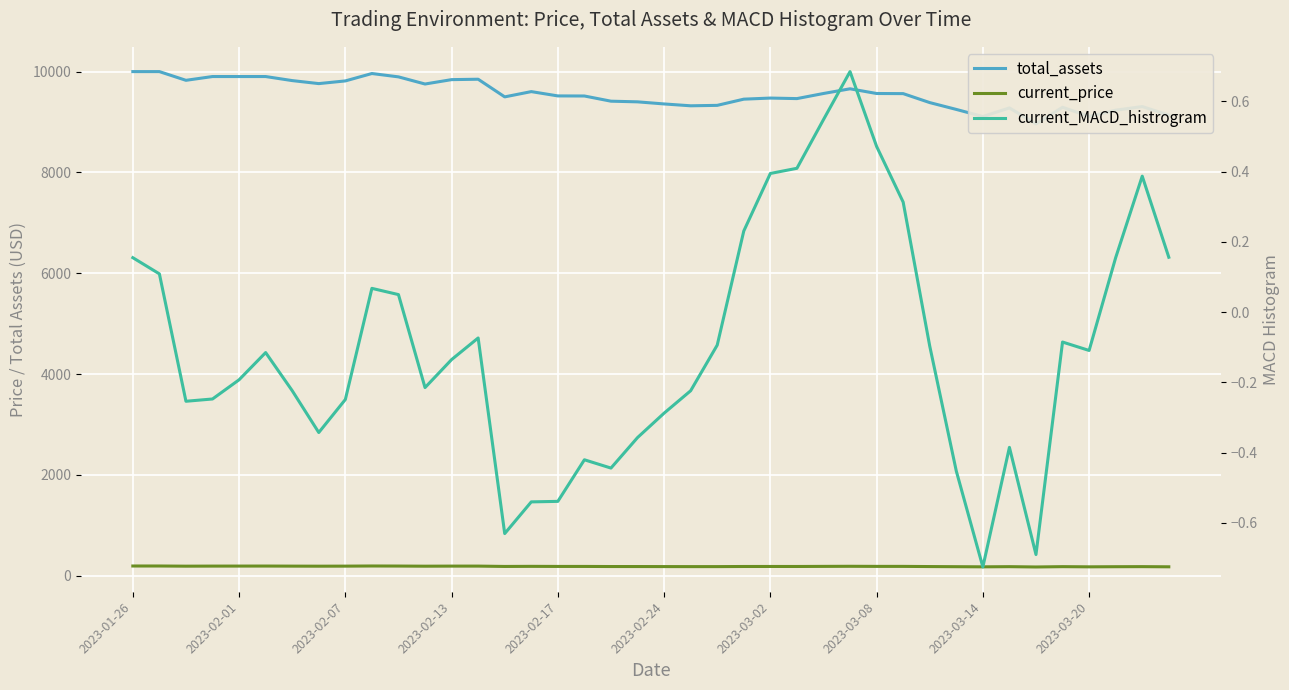

Which series changed the most between 13 and 23?

total_assets